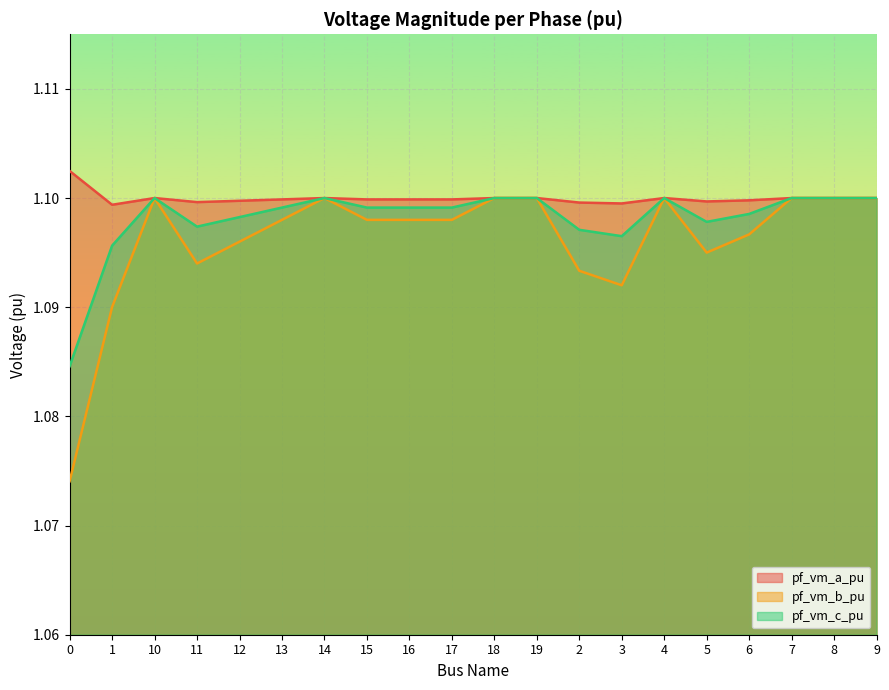

The value of pf_vm_c_pu at 10 is 1.1. True or false?

True